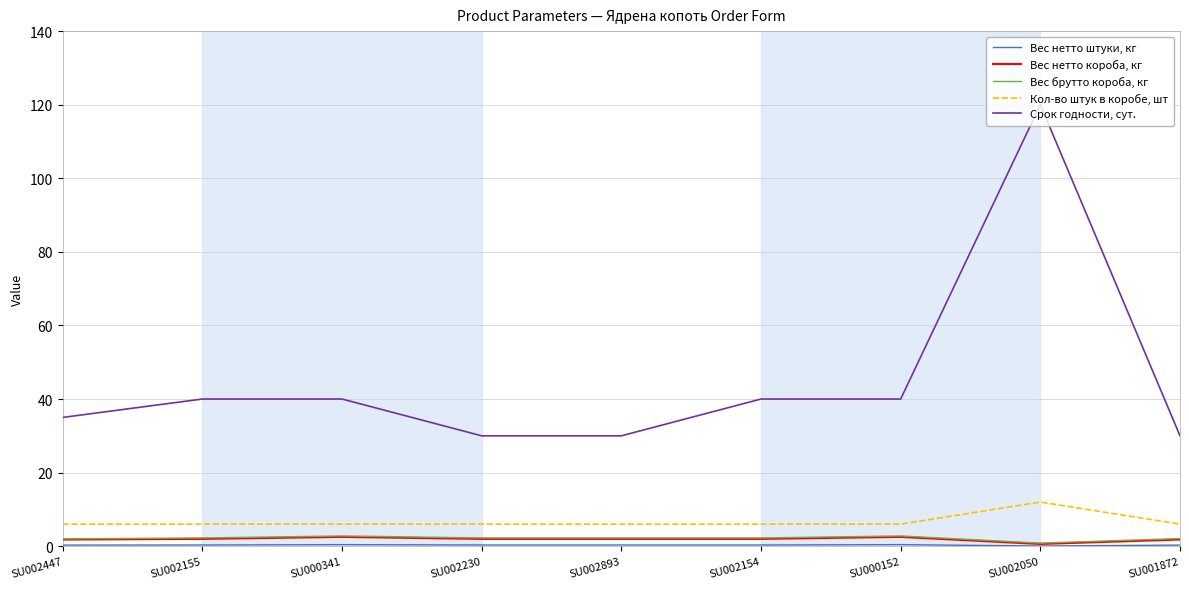

What is the difference between the highest and lowest values at SU000341?

39.6